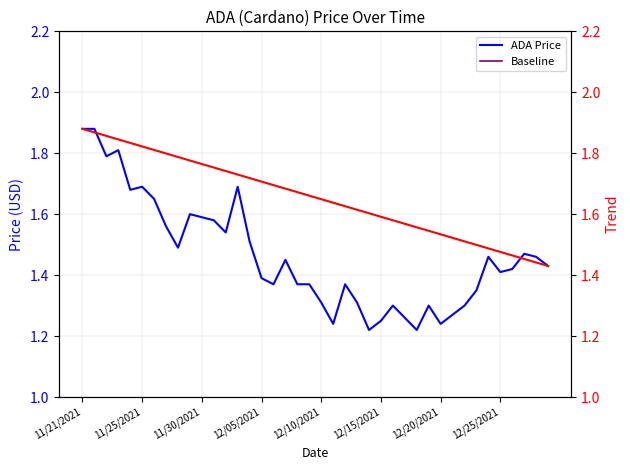

How many data points does each series have?

40